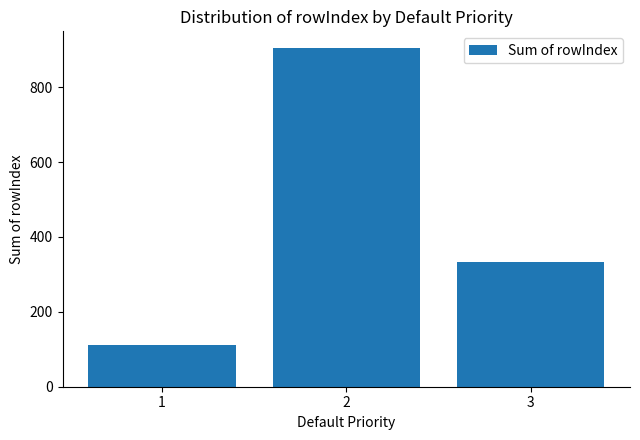

Between 3 and 2, which is larger?

2